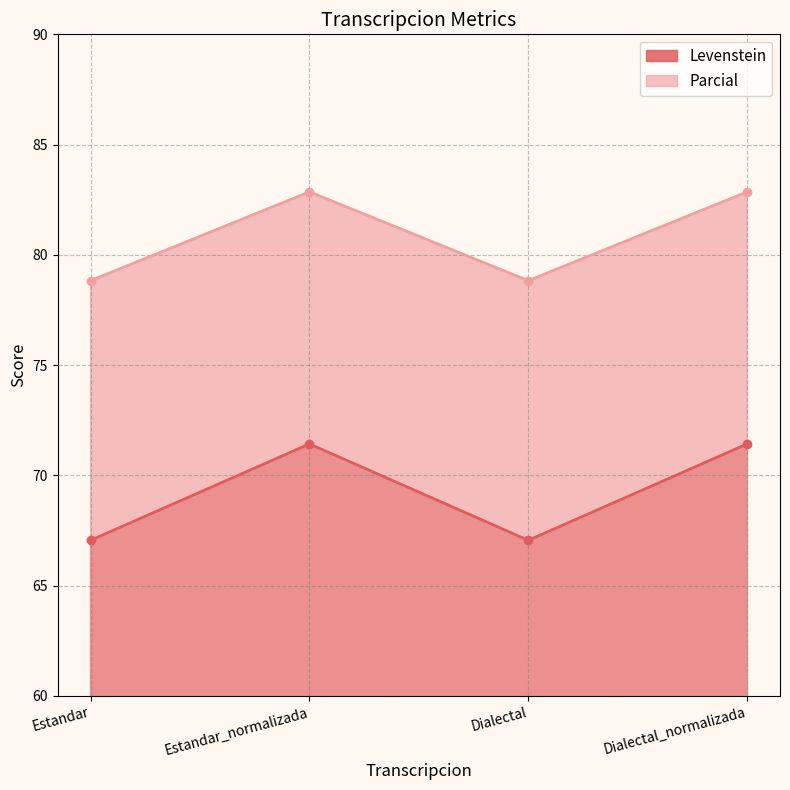

What is the minimum value shown in the chart?

67.1